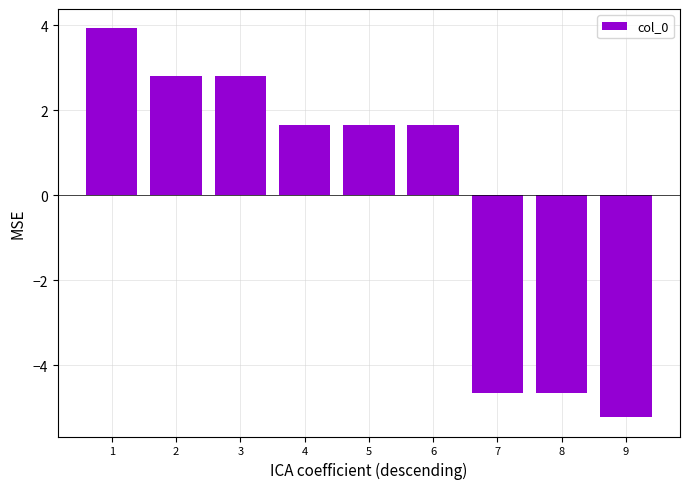

What is the change in value from 3 to 8?

-7.5